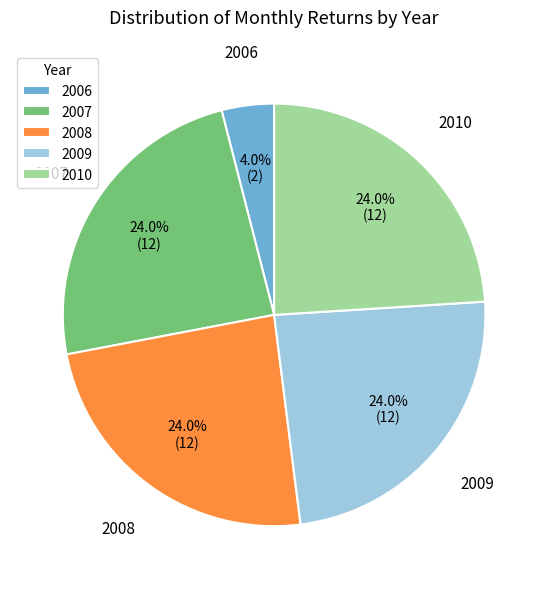

Does 2010 account for over 50% of the chart?

No